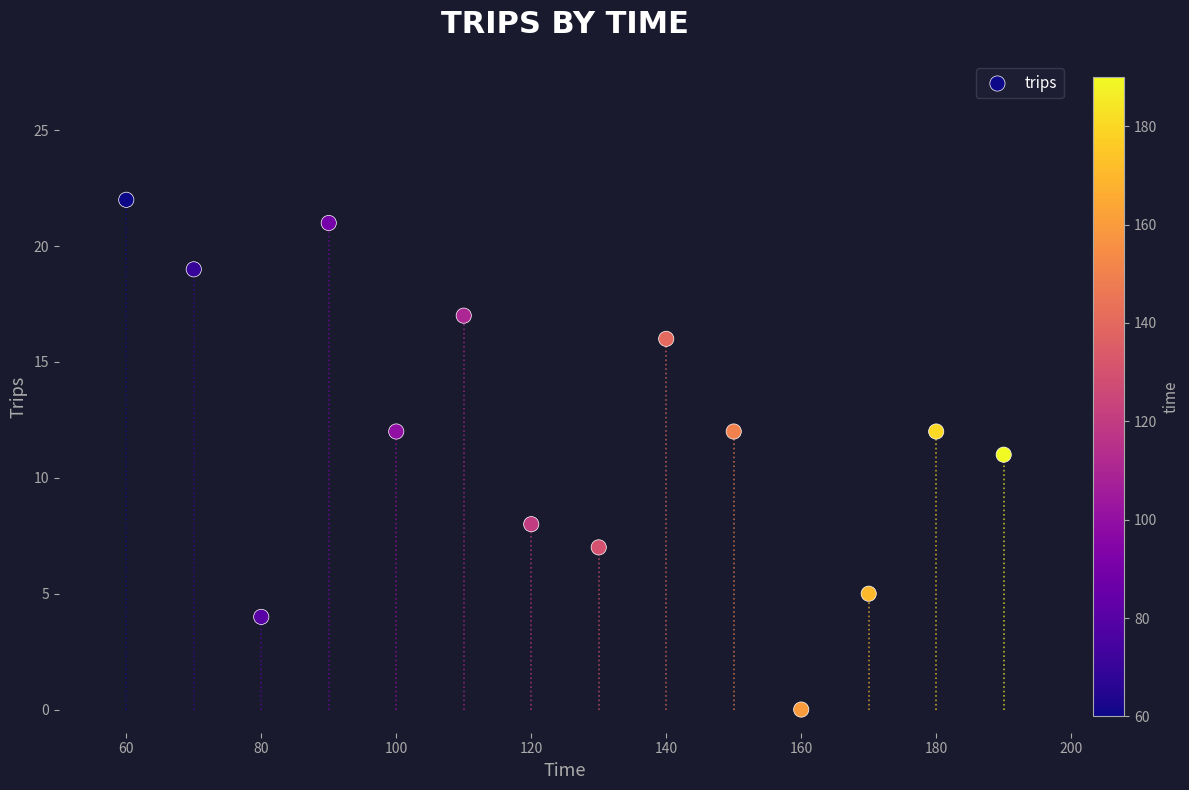

What is the range of Y values (max minus min)?

22